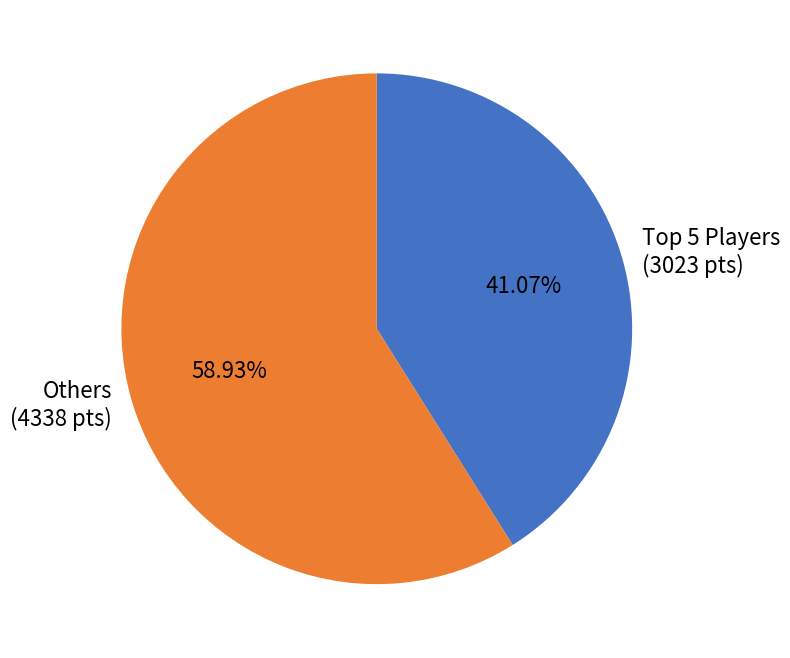

Rank the categories by value from highest to lowest.

Others, Top 5 Players